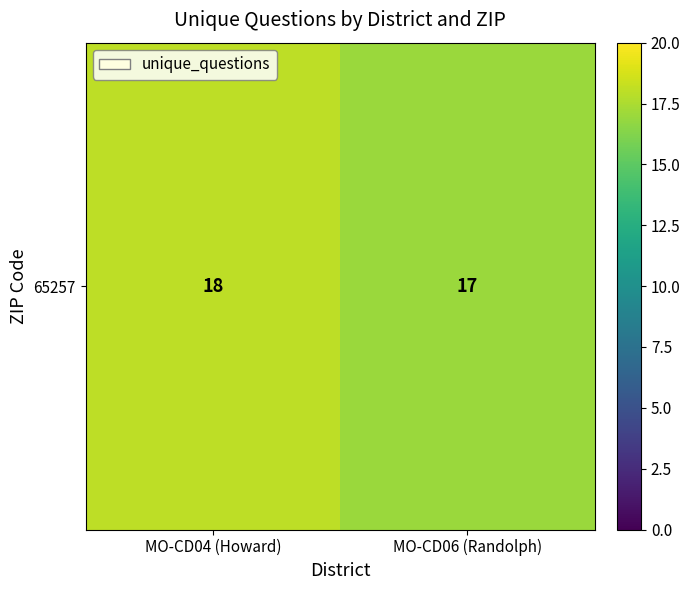

Reading left to right, what are all the values shown in this chart?

18	17